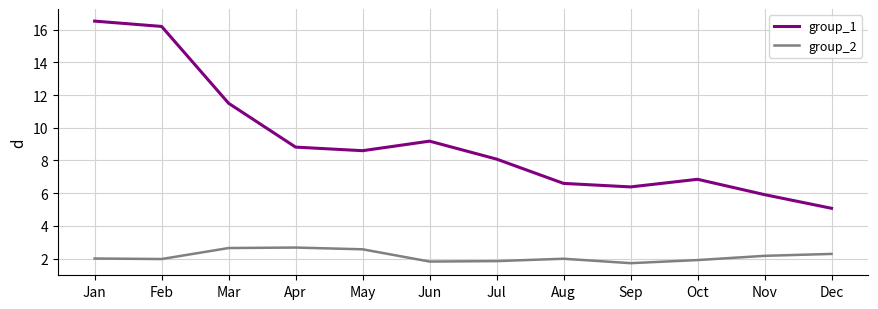

The group_2 series shows 1.2 at Aug. True or false?

False